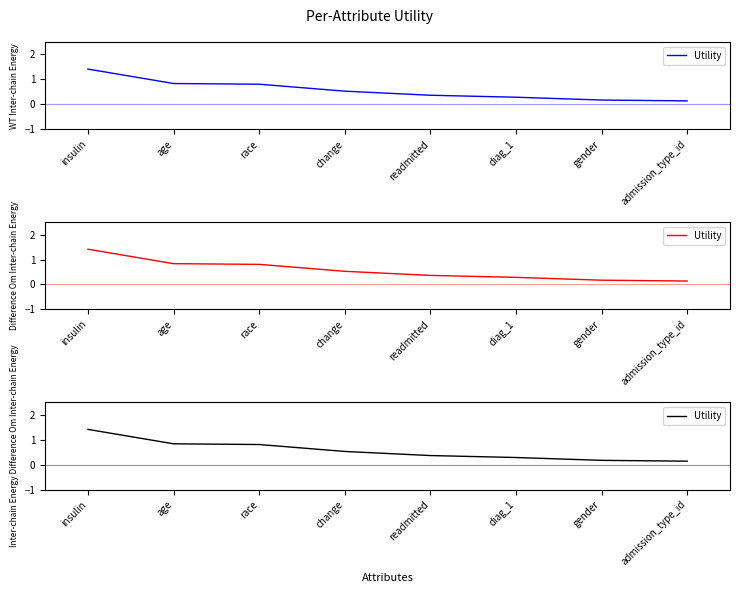

List the labels in order of value, largest first.

insulin, age, race, change, readmitted, diag_1, gender, admission_type_id